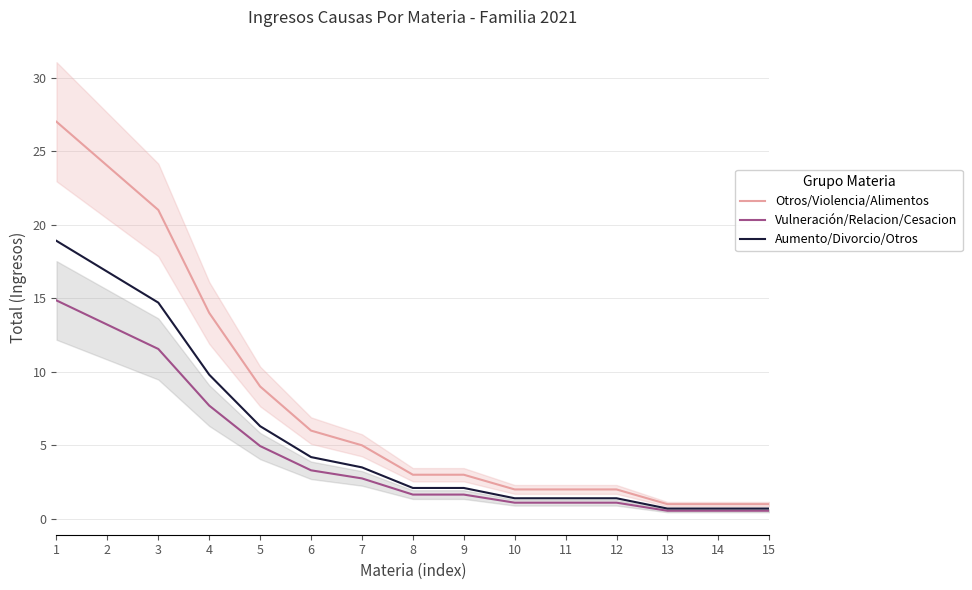

Count the number of data series in this chart.

3